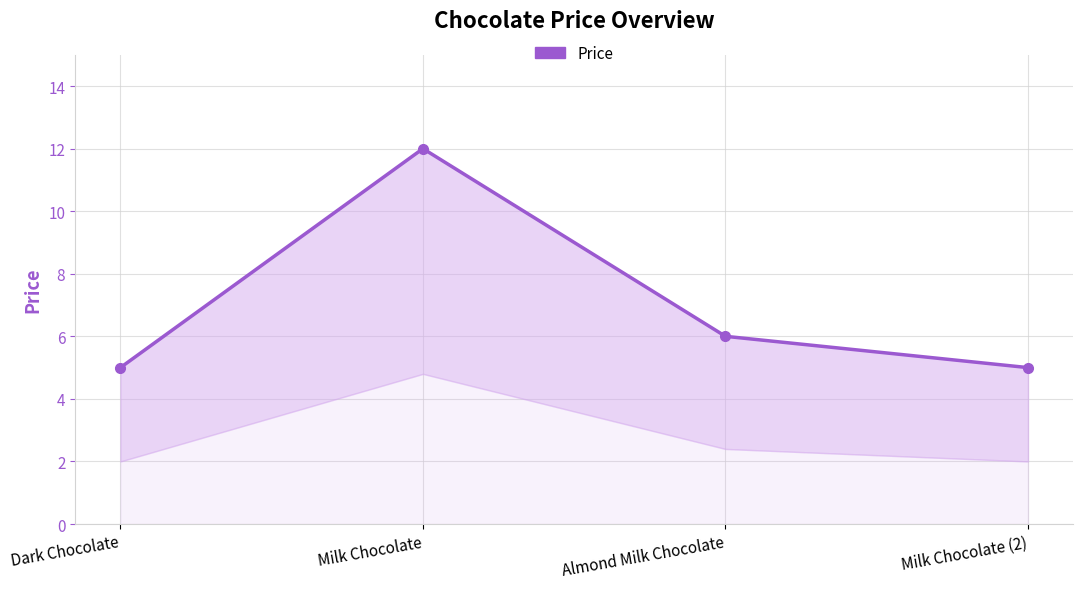

What is the minimum value shown in the chart?

5